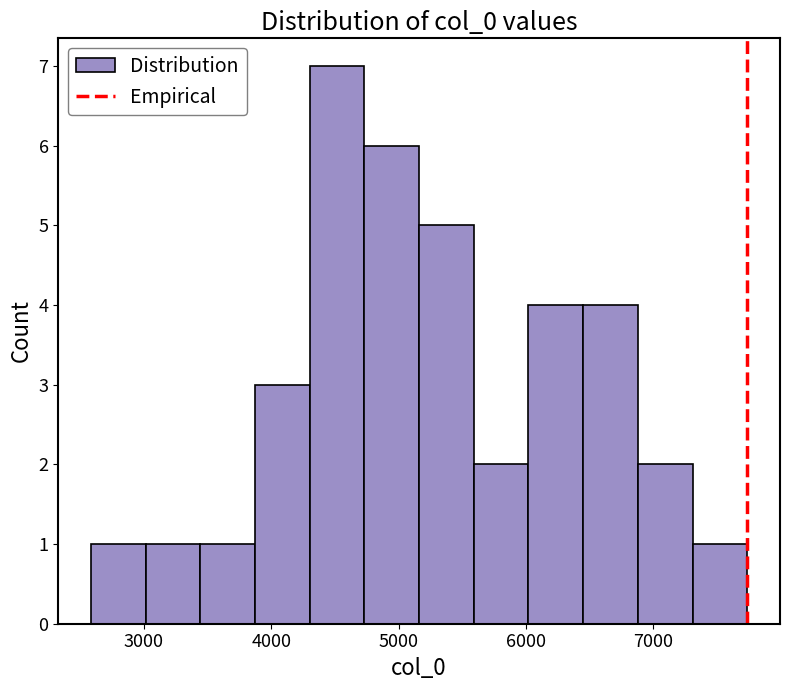

What is the height of the bar covering 6000 to 6400 on the x-axis? Neither the bar edges nor the heights are printed on the chart, so give them approximately, as read against the axes.

4